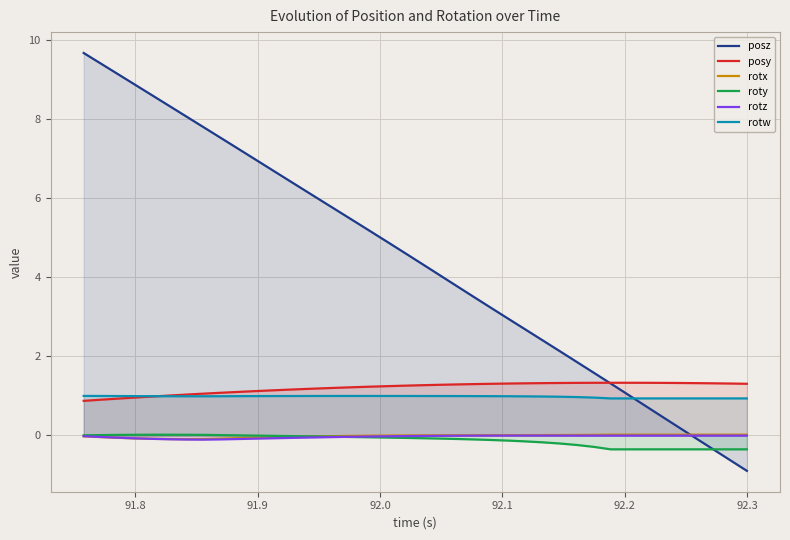

What is the maximum value shown in the chart?

9.7